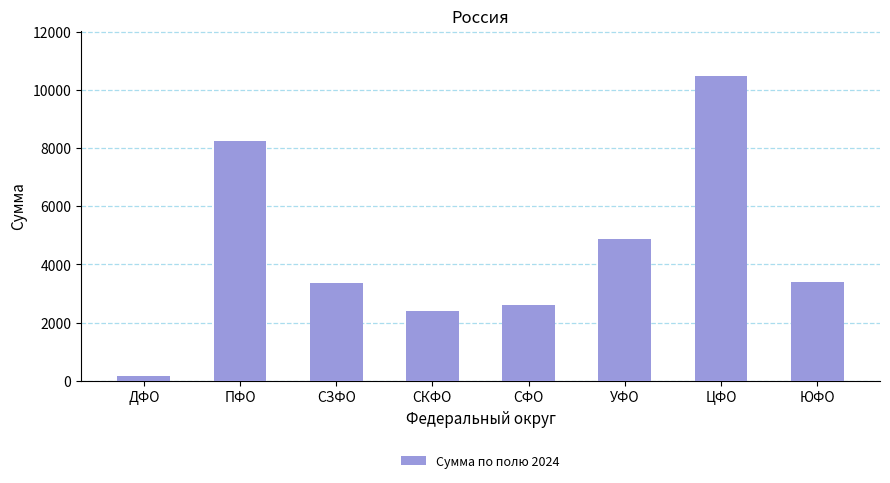

The value at СФО is 2617. True or false?

True